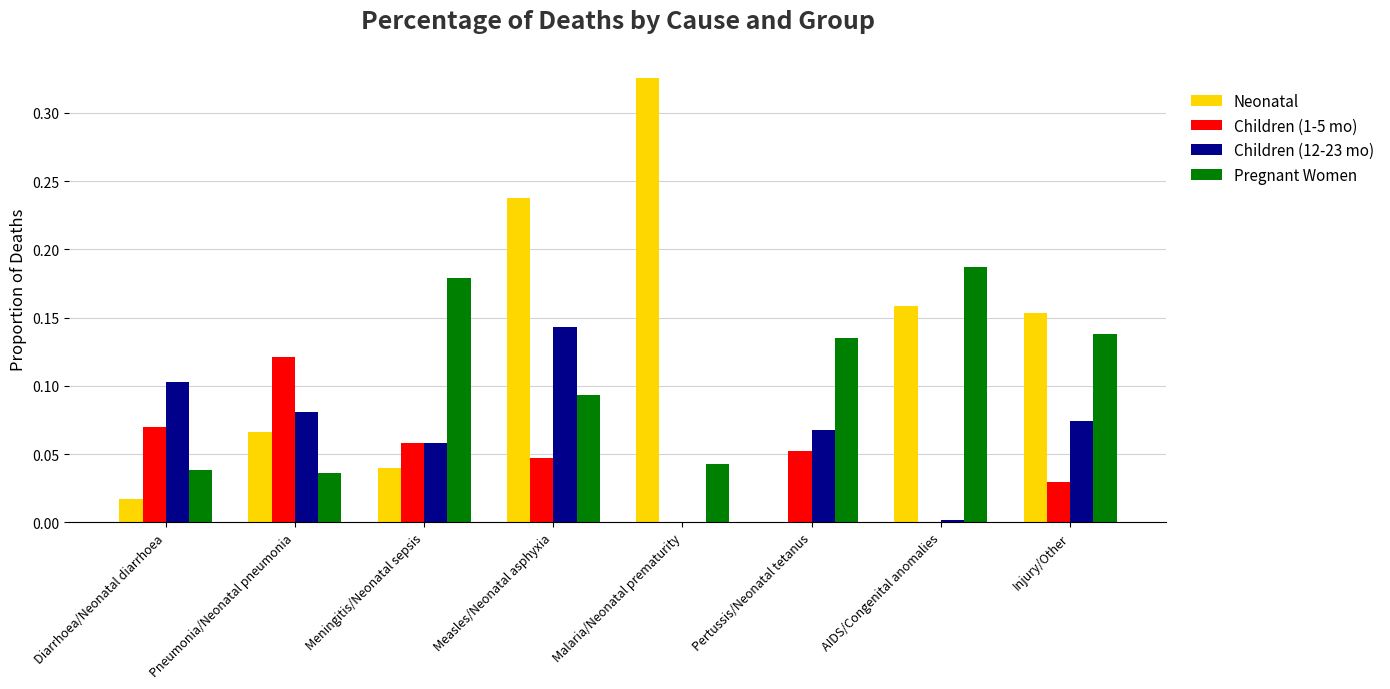

Are the bars horizontal?

No